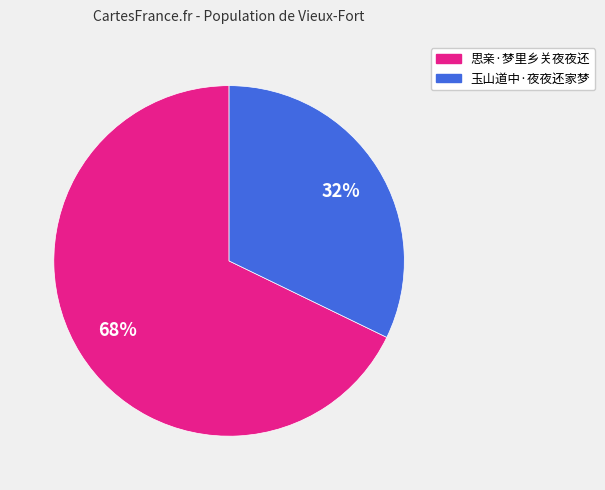

Between 思亲·梦里乡关夜夜还 and 玉山道中·夜夜还家梦, which is larger?

思亲·梦里乡关夜夜还